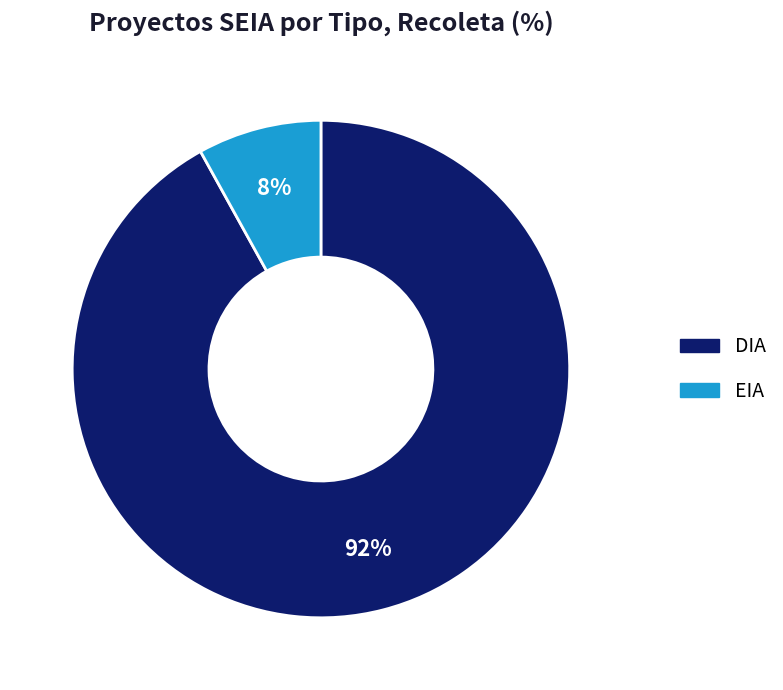

Which category accounts for the majority?

DIA